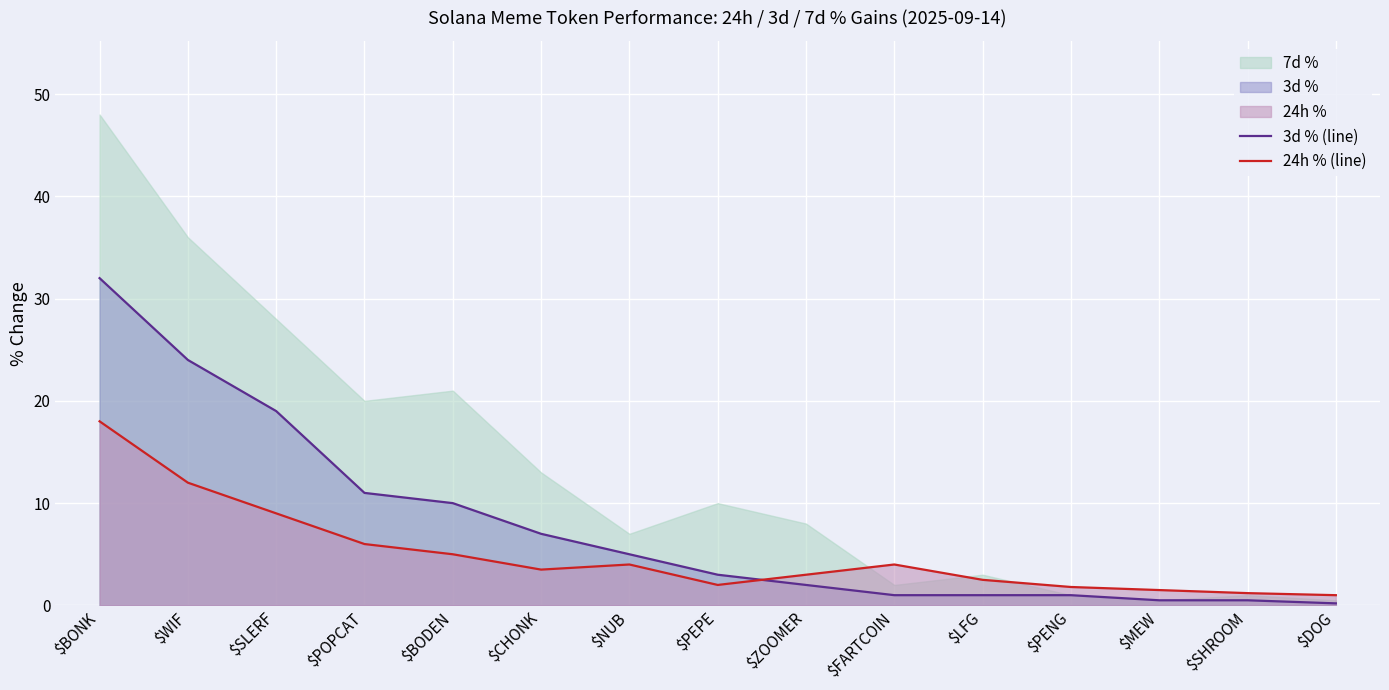

How many data points in 3d % (line) are less than 3?

7